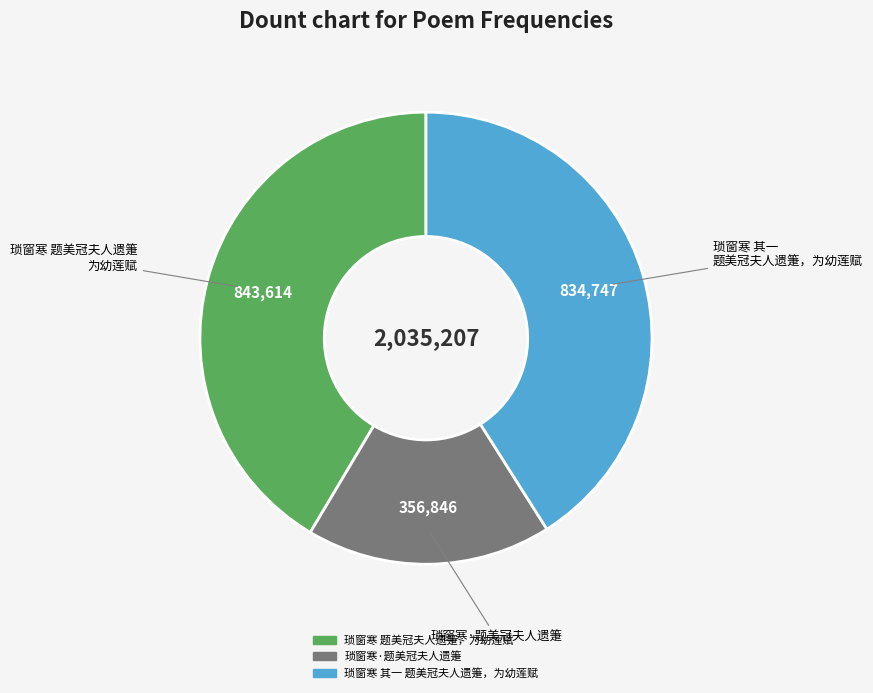

Is there any slice that represents more than half of the pie?

No